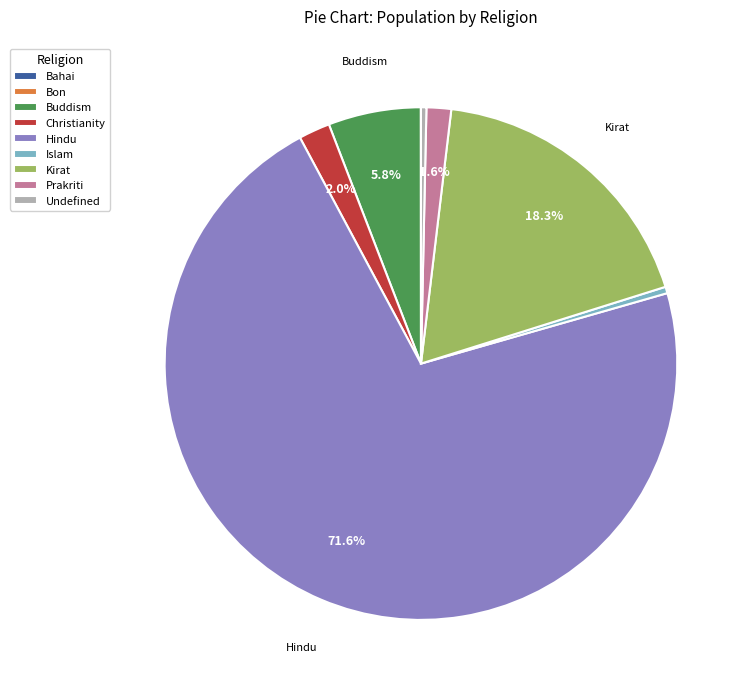

Is there a majority slice in this chart?

Yes